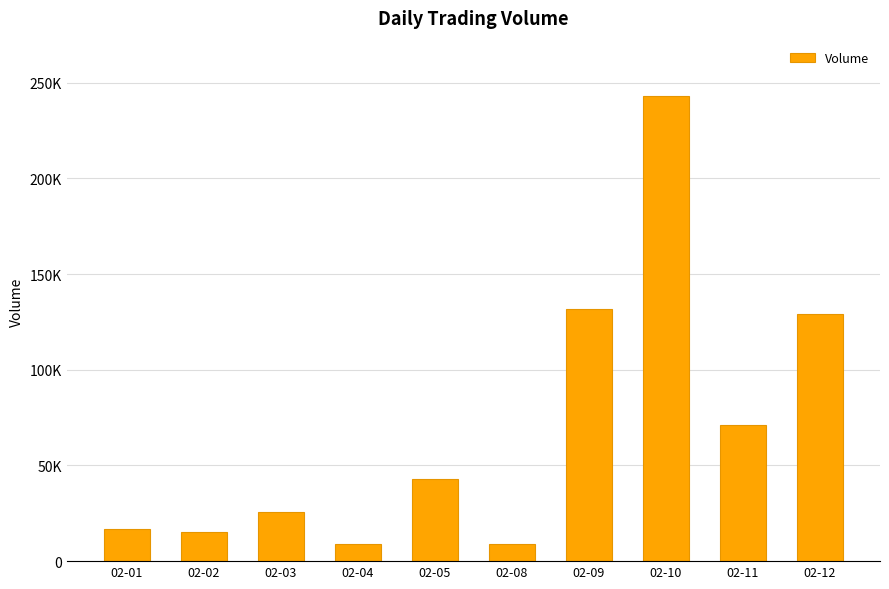

At which label does the data first exceed 43100?

02-09